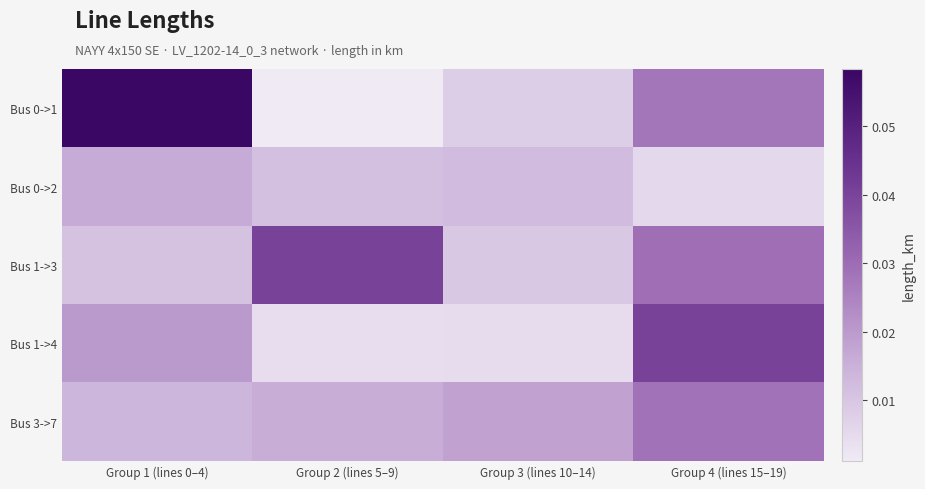

At which category is the sum across all series the highest?

Group 4 (lines 15–19)